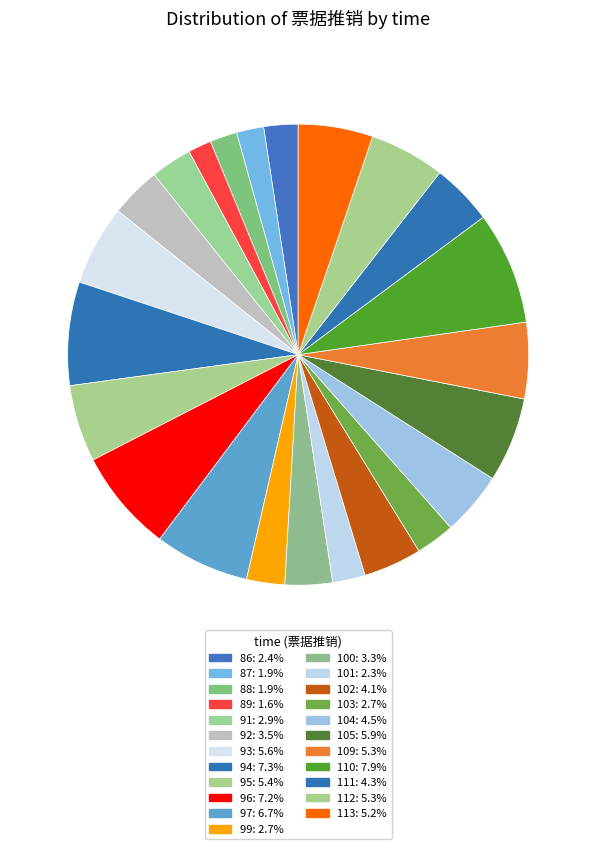

How many segments does this pie chart have?

23